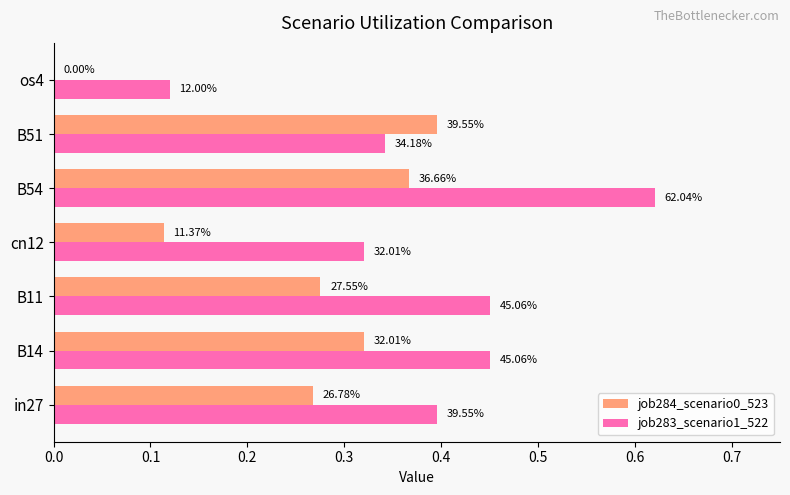

What are all the series names shown in the legend?

job284_scenario0_523, job283_scenario1_522